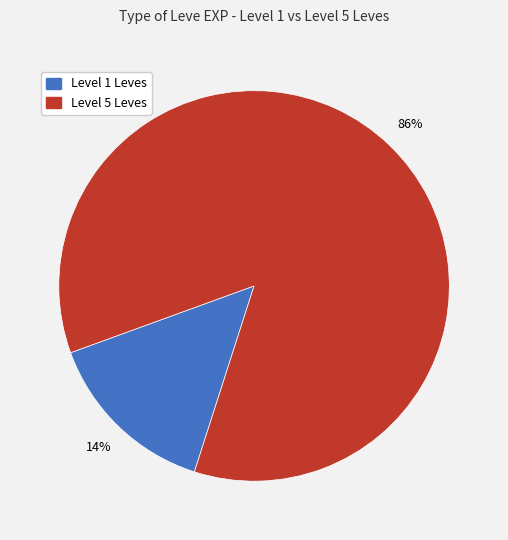

Is there a majority slice in this chart?

Yes